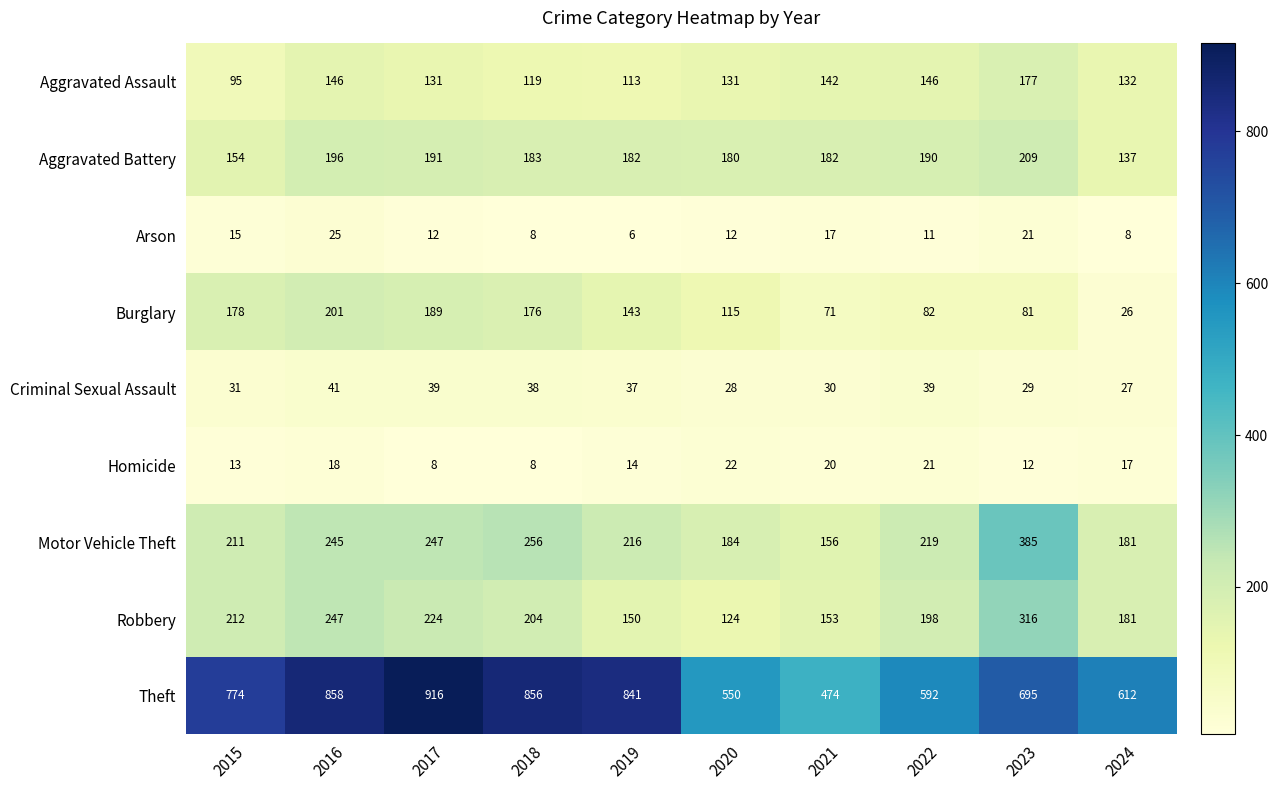

List the series in order of their peak value, lowest first.

Homicide, Arson, Criminal Sexual Assault, Aggravated Assault, Burglary, Aggravated Battery, Robbery, Motor Vehicle Theft, Theft